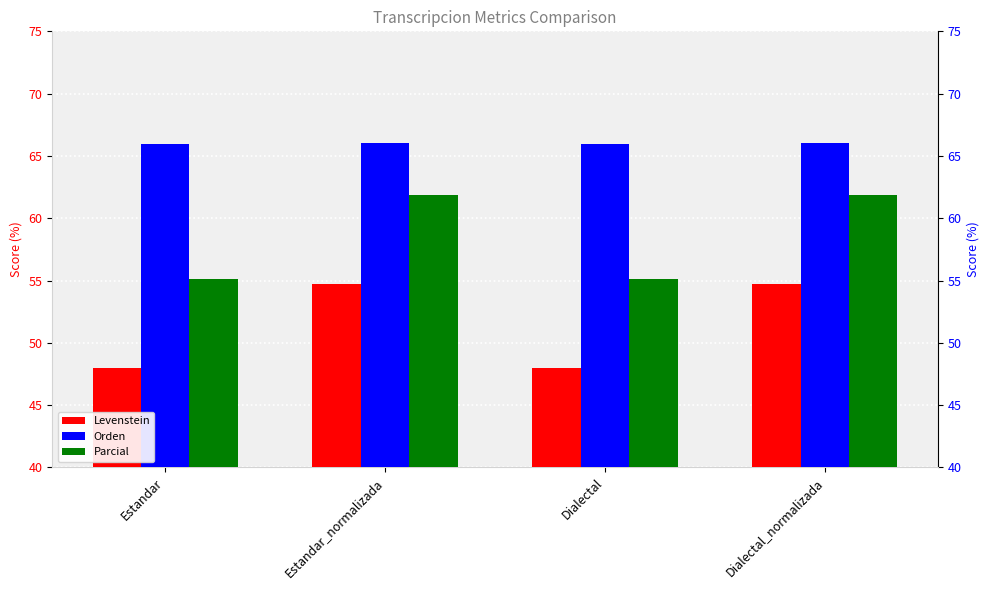

What is the difference between the maximum and second lowest values in the Orden series?

0.1